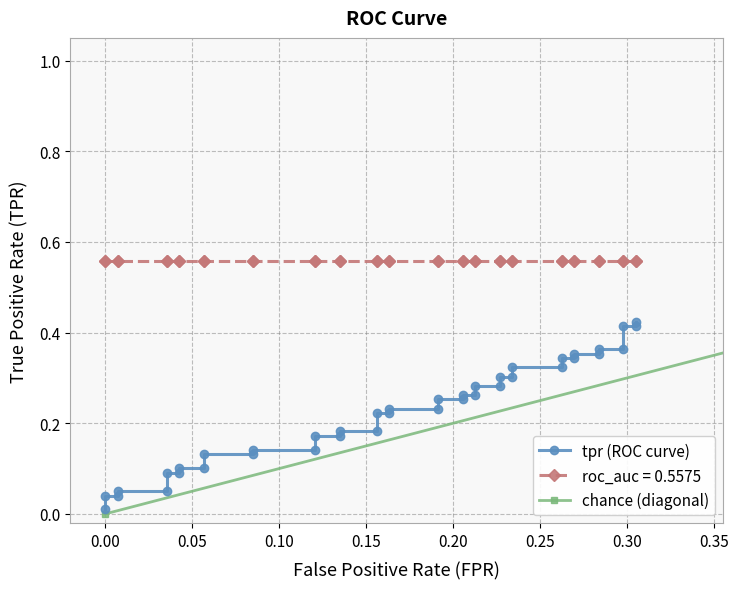

The value at 0.30 is 0.2. True or false?

False